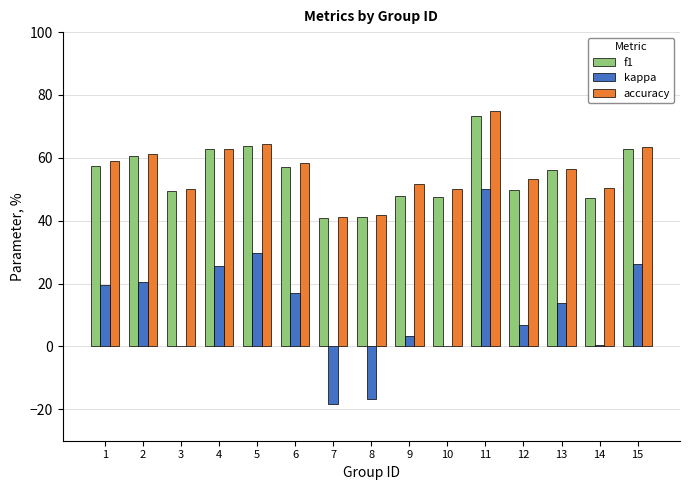

Are the bars horizontal?

No